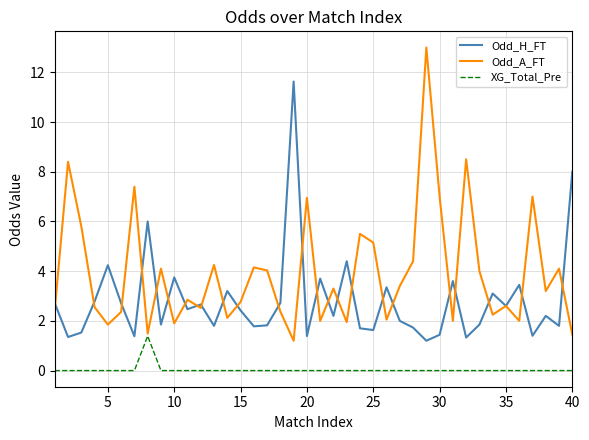

Which series has the widest spread of values?

Odd_A_FT